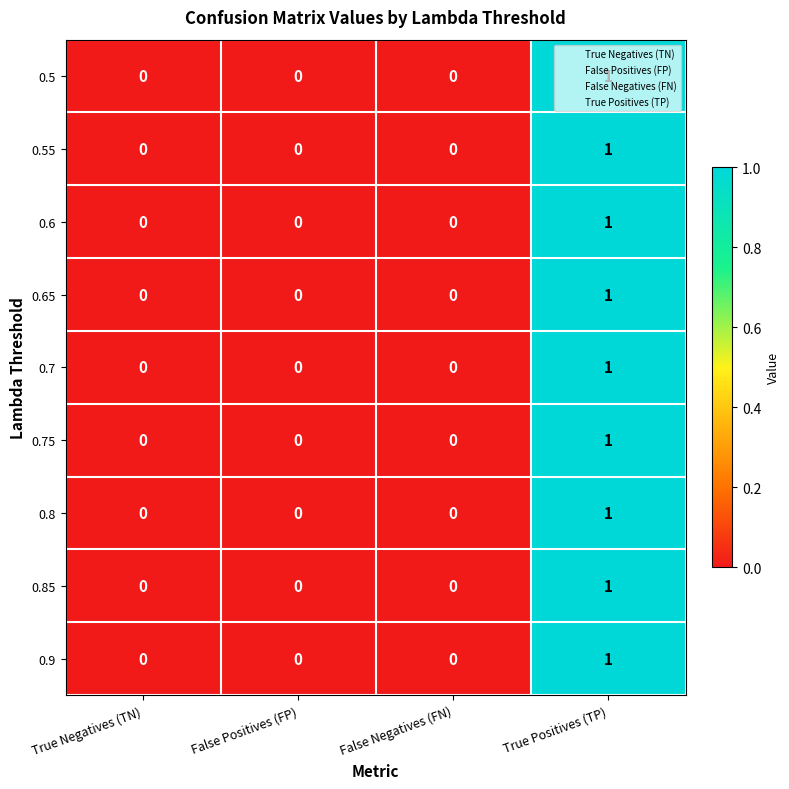

How many distinct data groups are displayed?

9